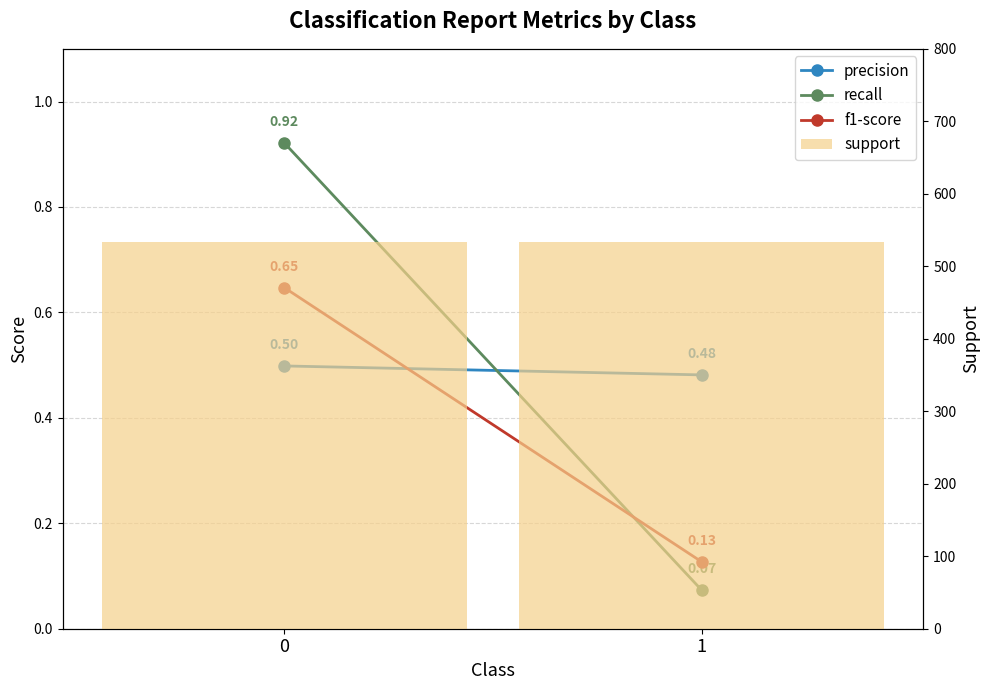

At which label is f1-score closest to 0?

1